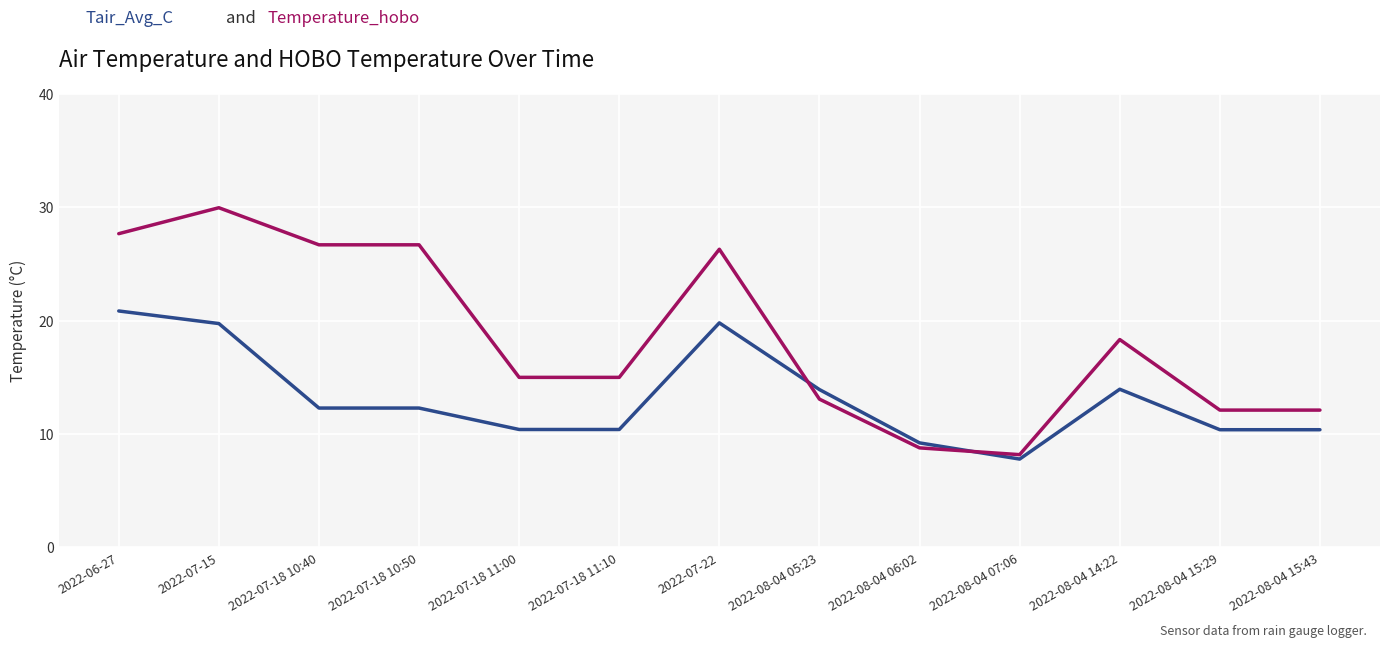

Which label corresponds to the largest value in the chart?

2022-07-15